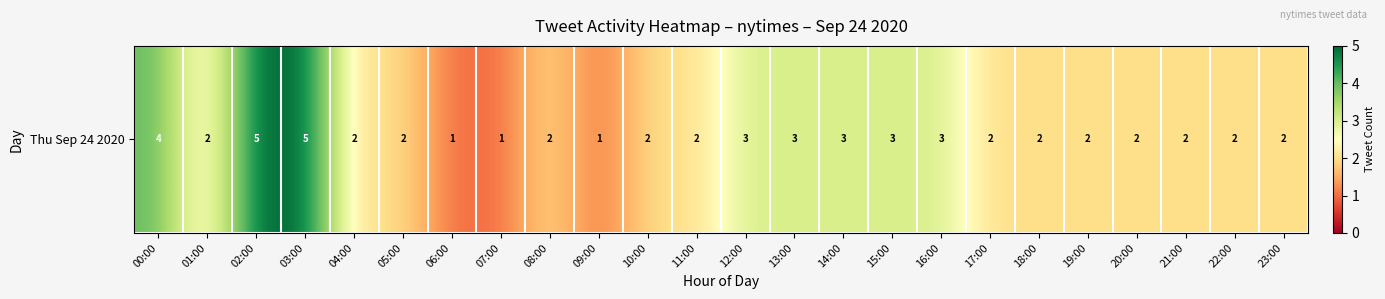

What is the greatest value displayed?

5